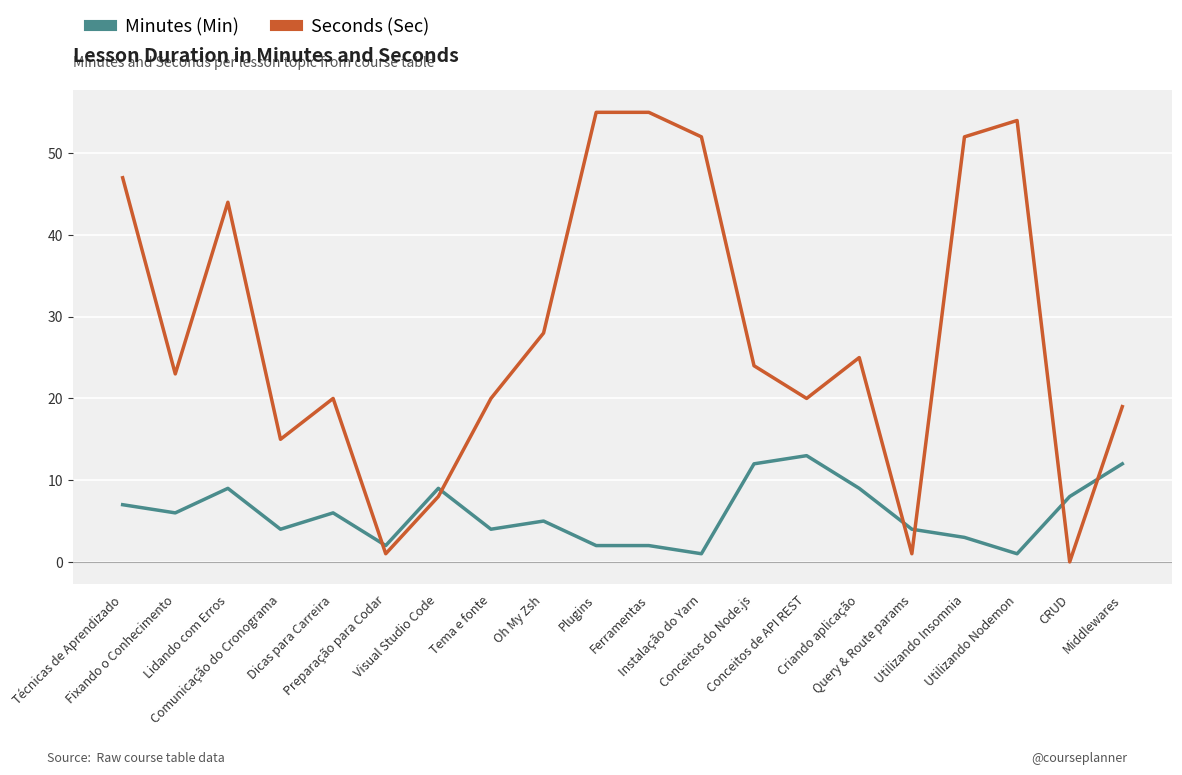

Which series has the largest total across all categories?

Seconds (Sec)